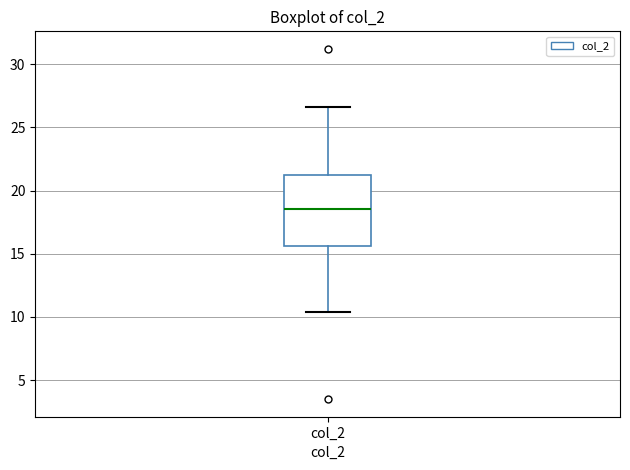

Read this box plot against the y-axis: the position of the median line, the range covered by the box, and the ends of both whiskers. The values are not printed on the chart, so give them approximately, as read against the axis.

median 18.5, box 15.5 to 21.0, whiskers 10.5 to 26.5